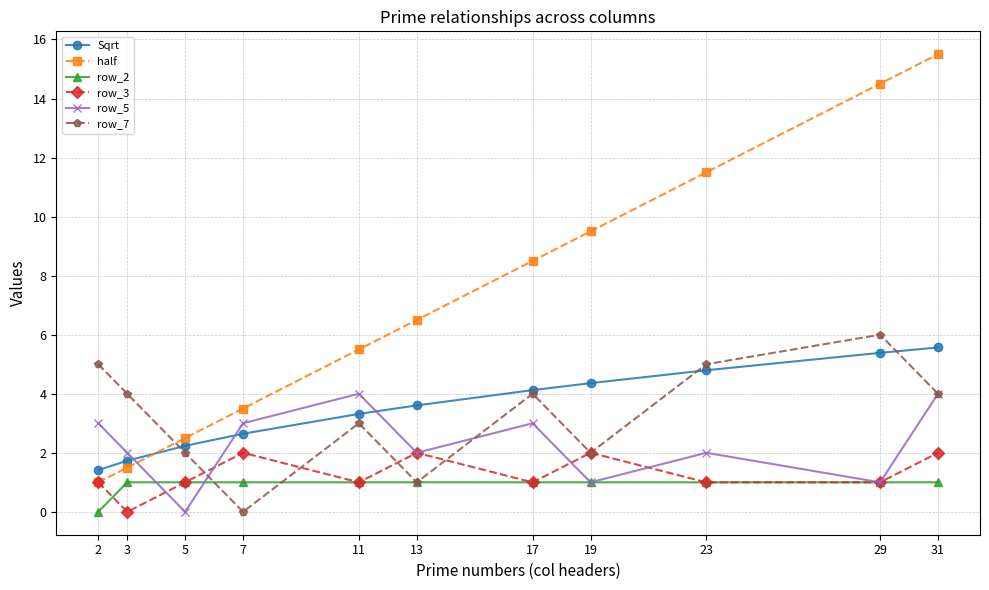

How many data points in Sqrt are less than 3?

4